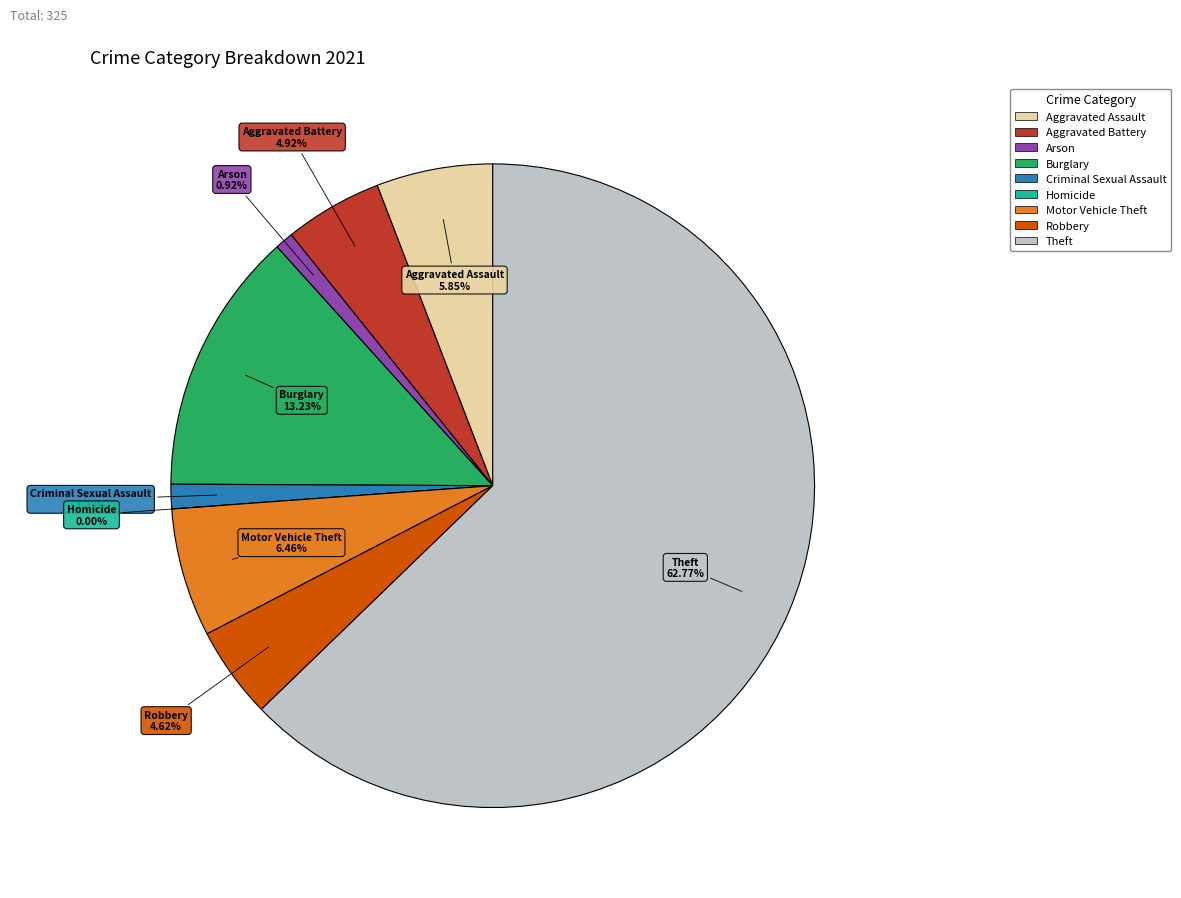

What portion of the pie excludes Robbery?

95.4%